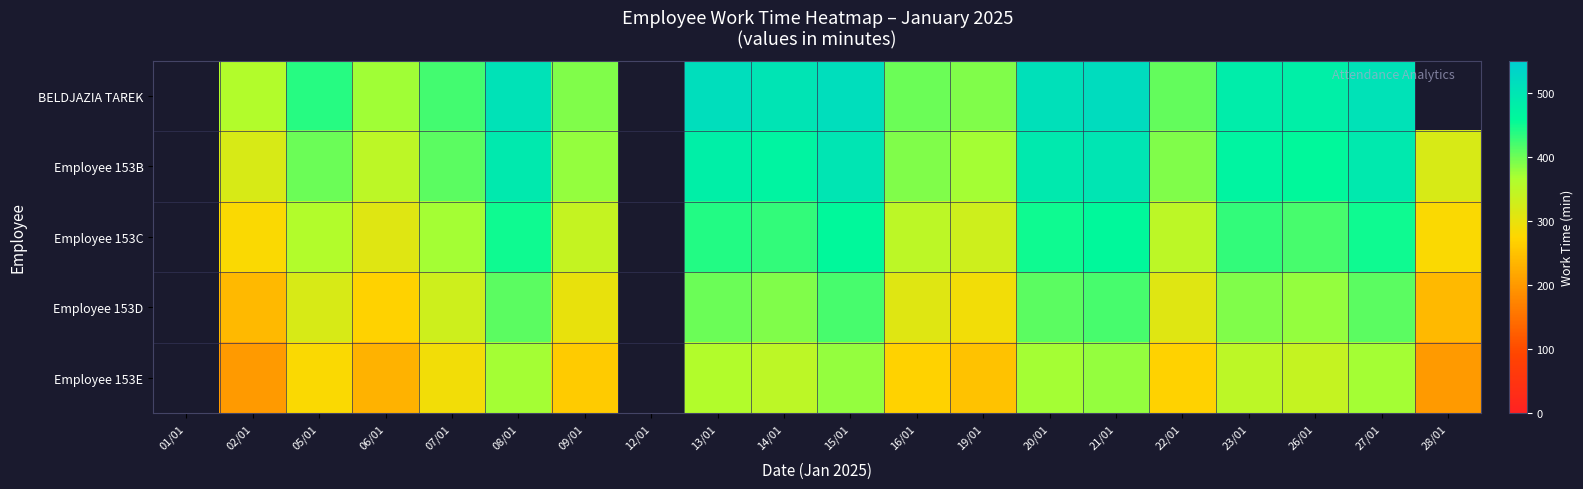

At 13/01, list the series in order from smallest to largest.

Employee 153E, Employee 153D, Employee 153C, Employee 153B, BELDJAZIA TAREK